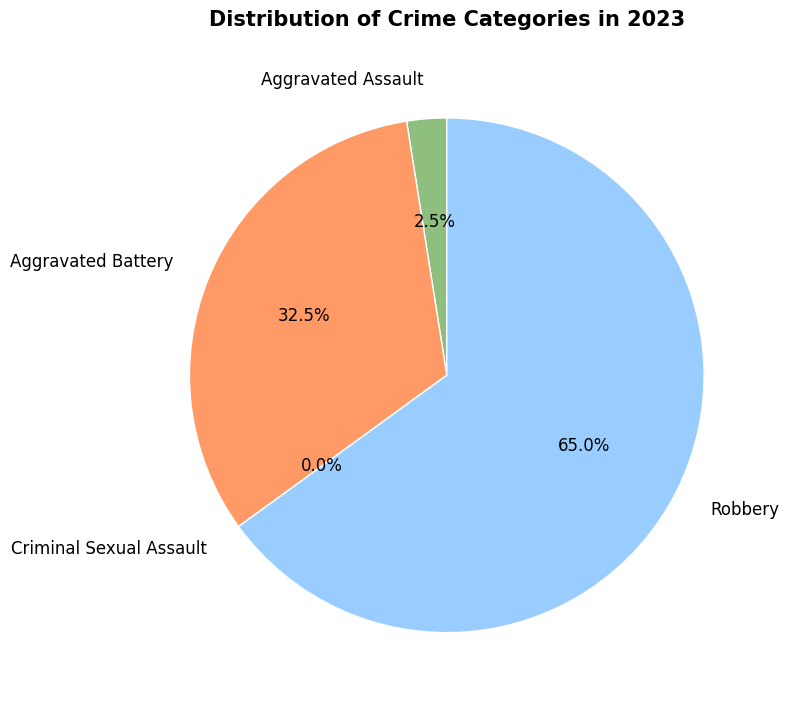

To the nearest percent, what portion does Aggravated Battery represent?

32%